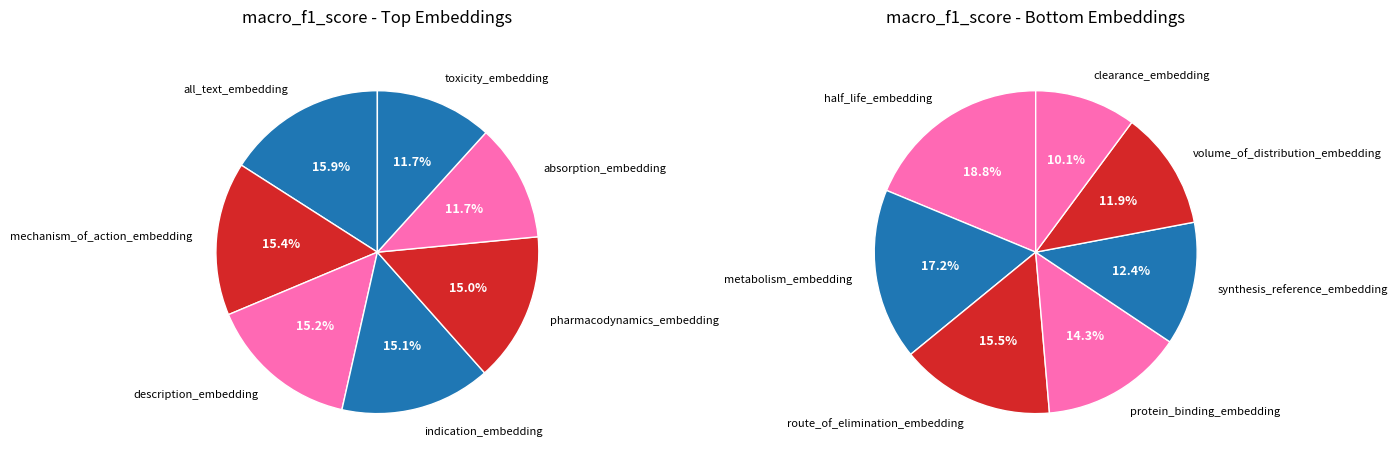

How many slices are in this pie chart?

14